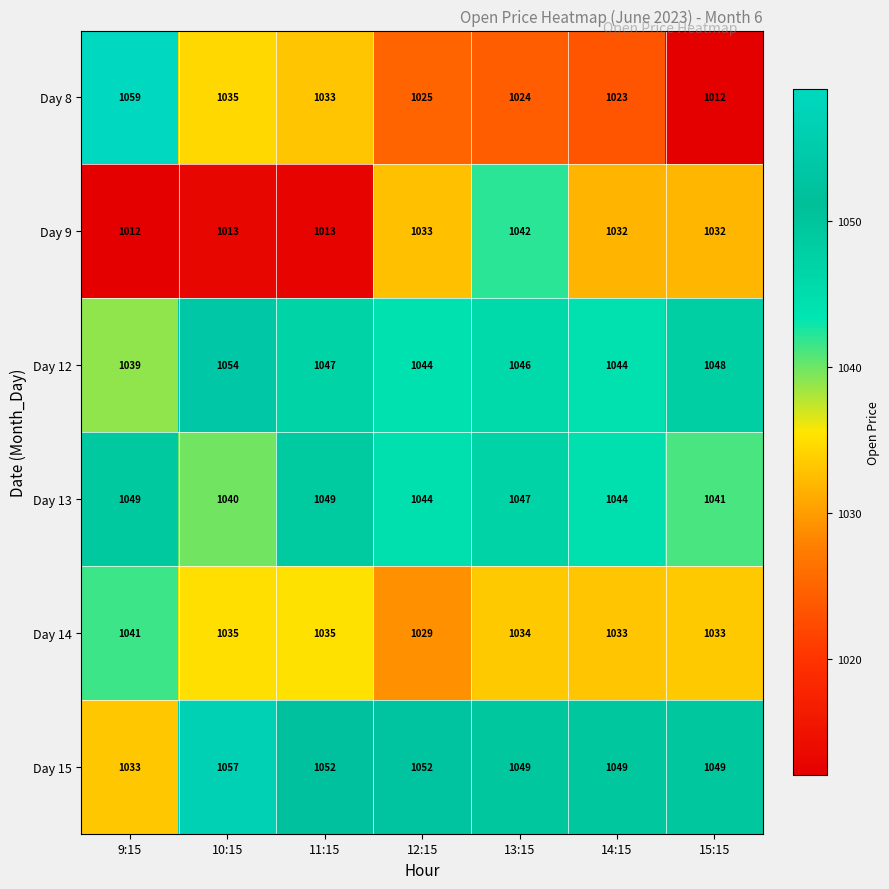

What is the sum of the Day 12 values at 13:15 and 12:15?

2090